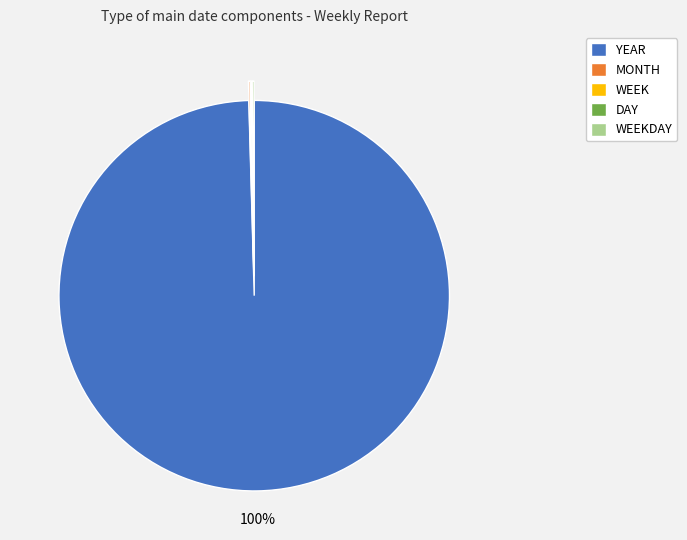

Which category has the biggest portion of the pie?

YEAR